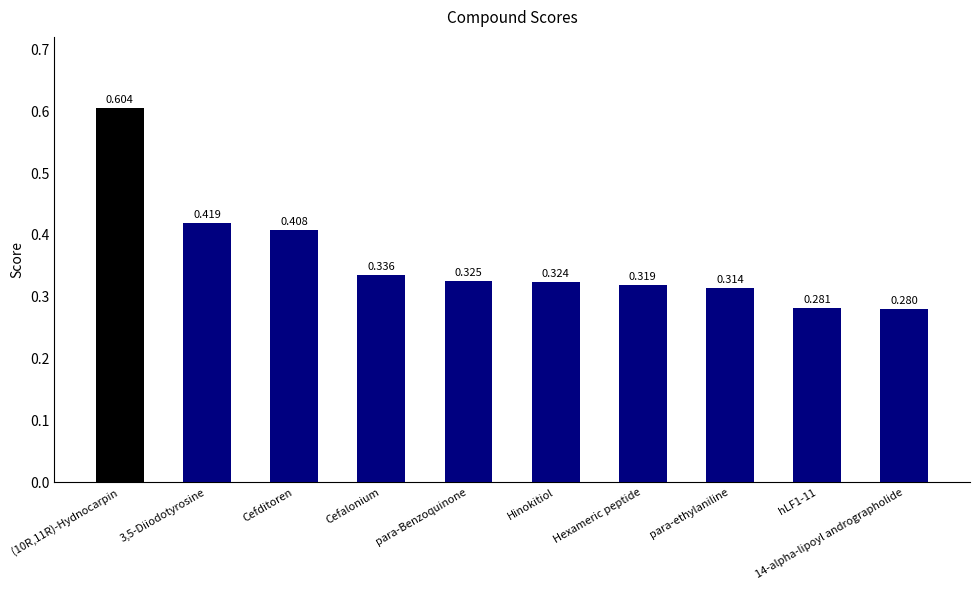

Which has a higher value, Cefalonium or Cefditoren?

Cefditoren